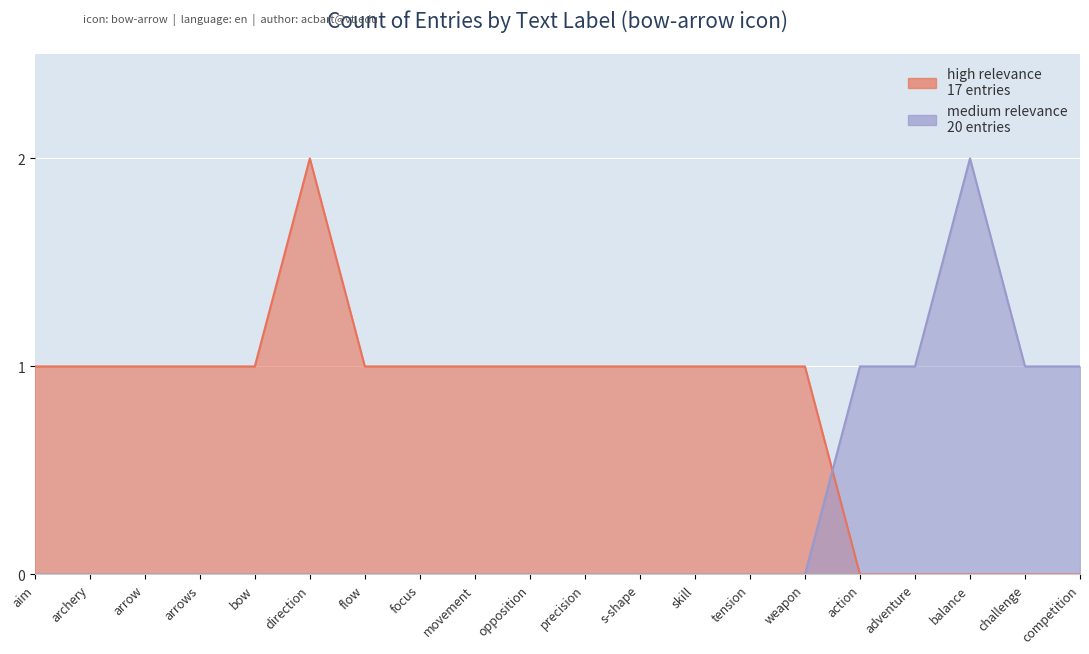

Rank the series at aim from highest to lowest value.

high relevance, medium relevance